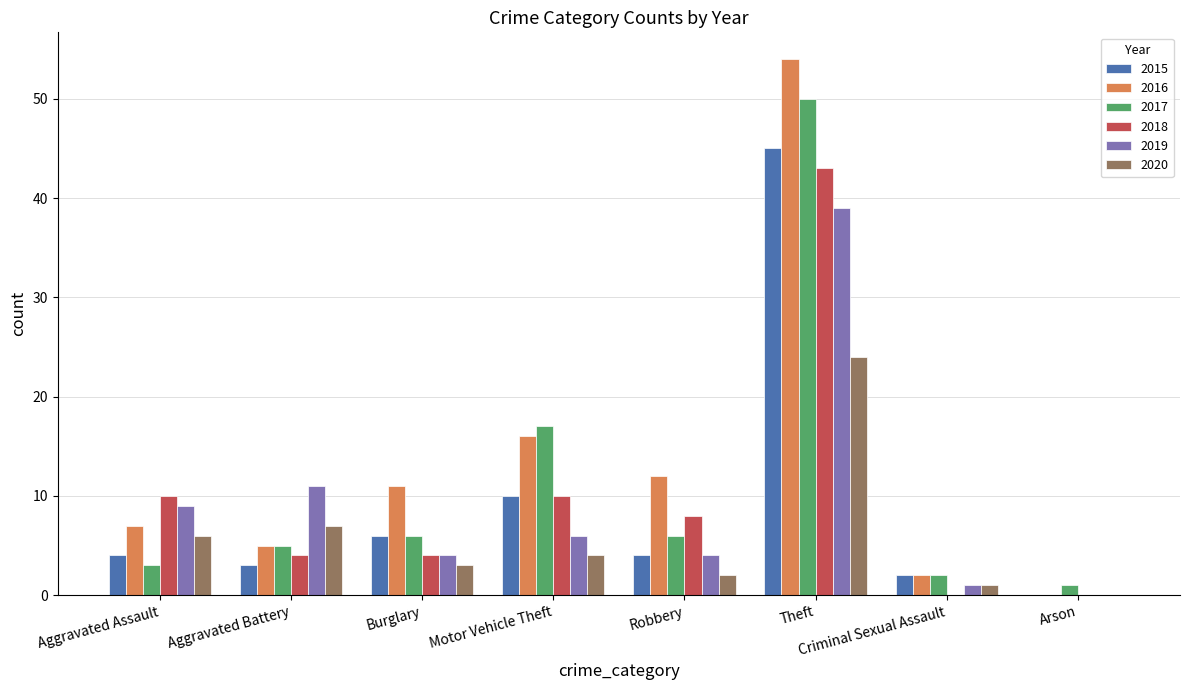

How many distinct data groups are displayed?

6